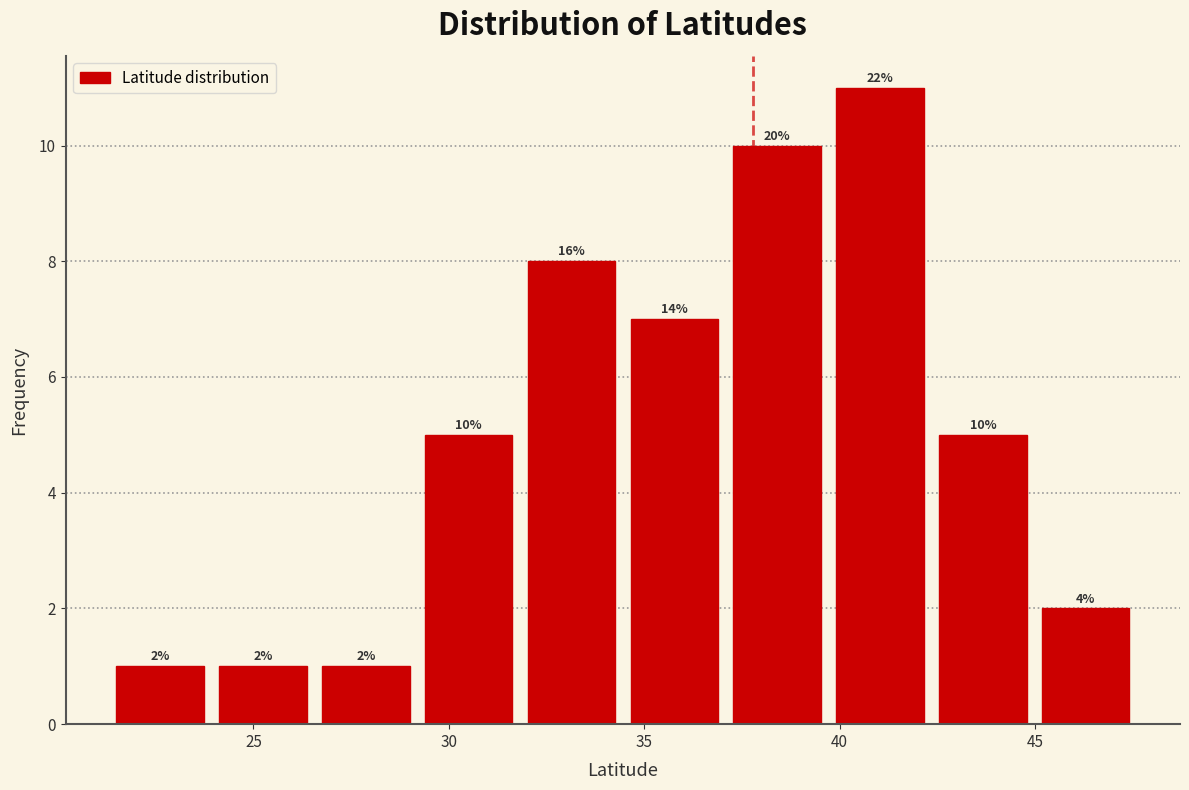

Over which range of the x-axis is the bar tallest?

39.5 to 42.5